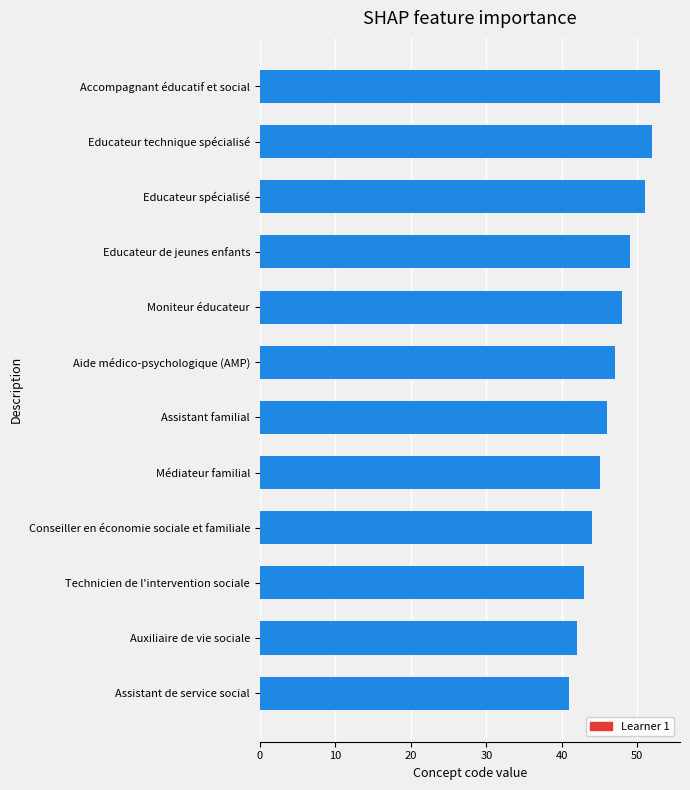

How many bars are there in total?

12